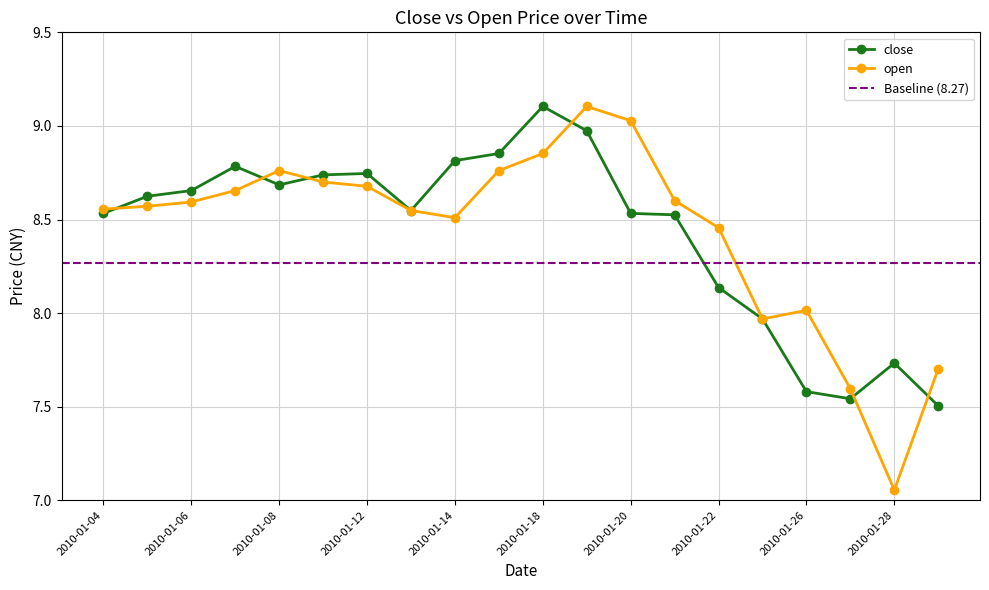

What is the smallest value displayed?

7.1